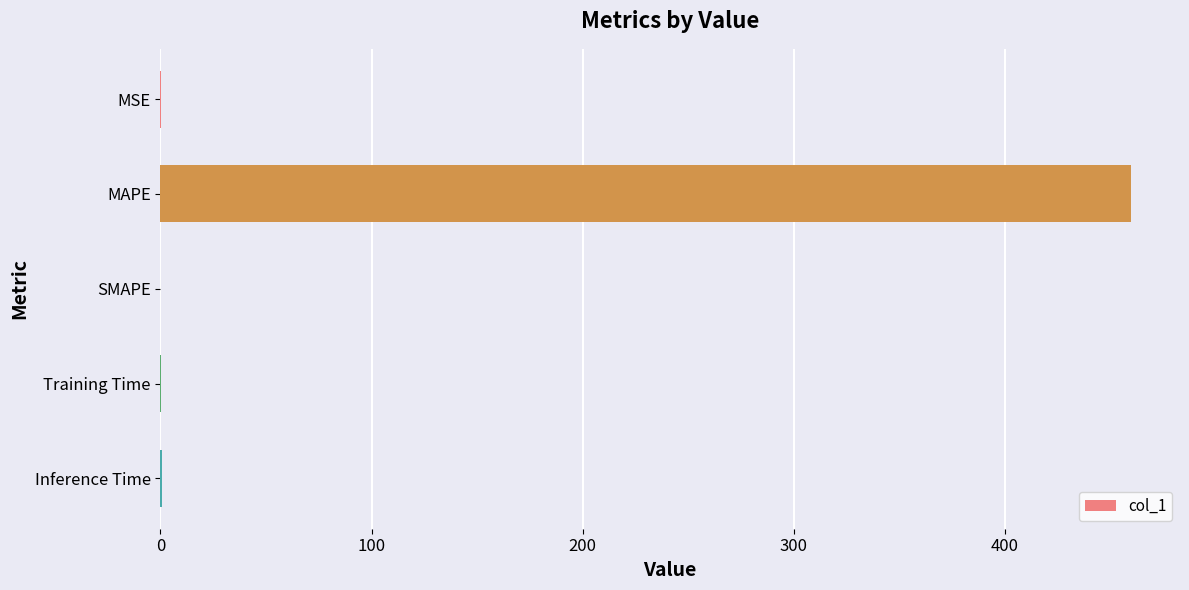

Read the value at MAPE.

460.0